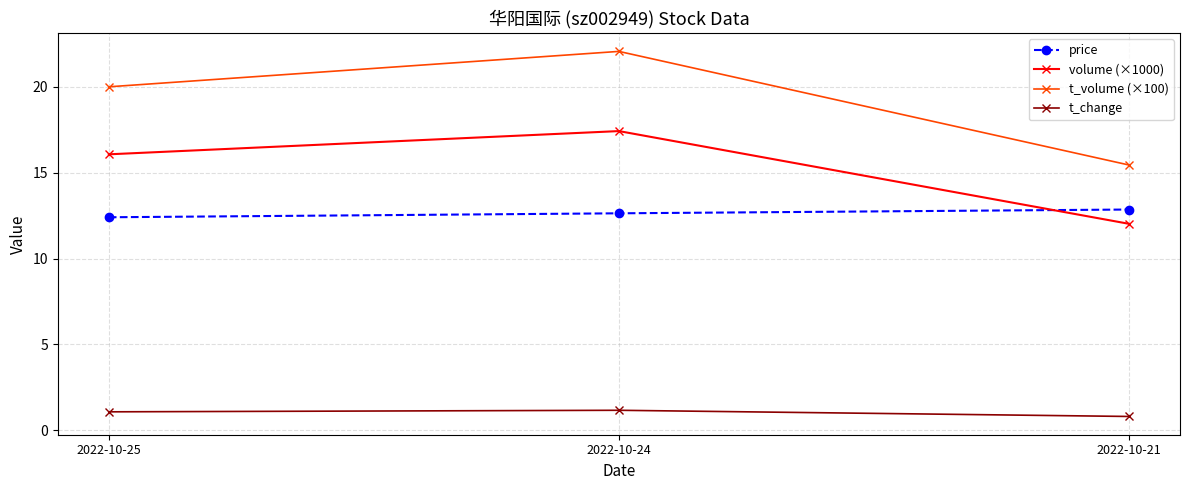

Which category has the lowest value across all series?

2022-10-21